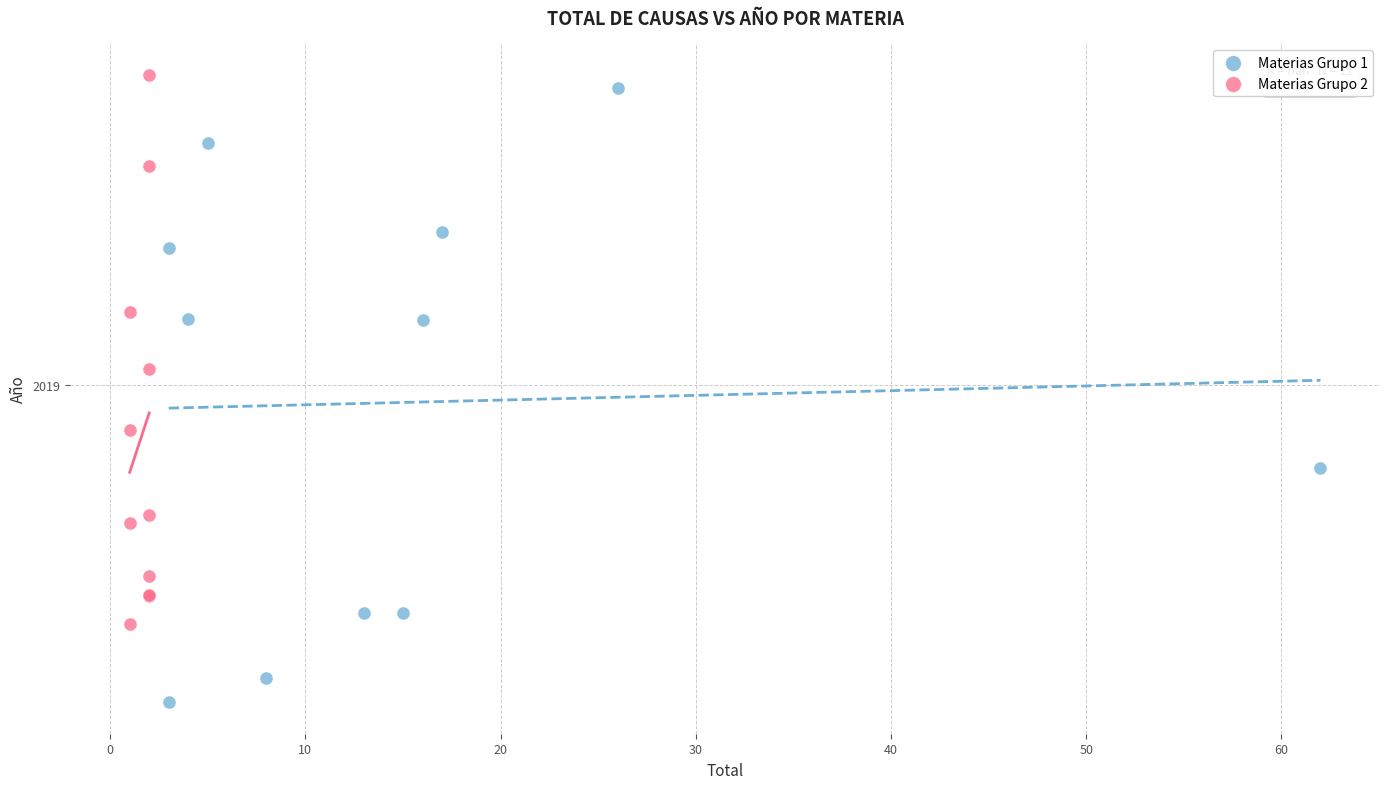

Which series reaches the maximum Y coordinate?

Materias Grupo 2